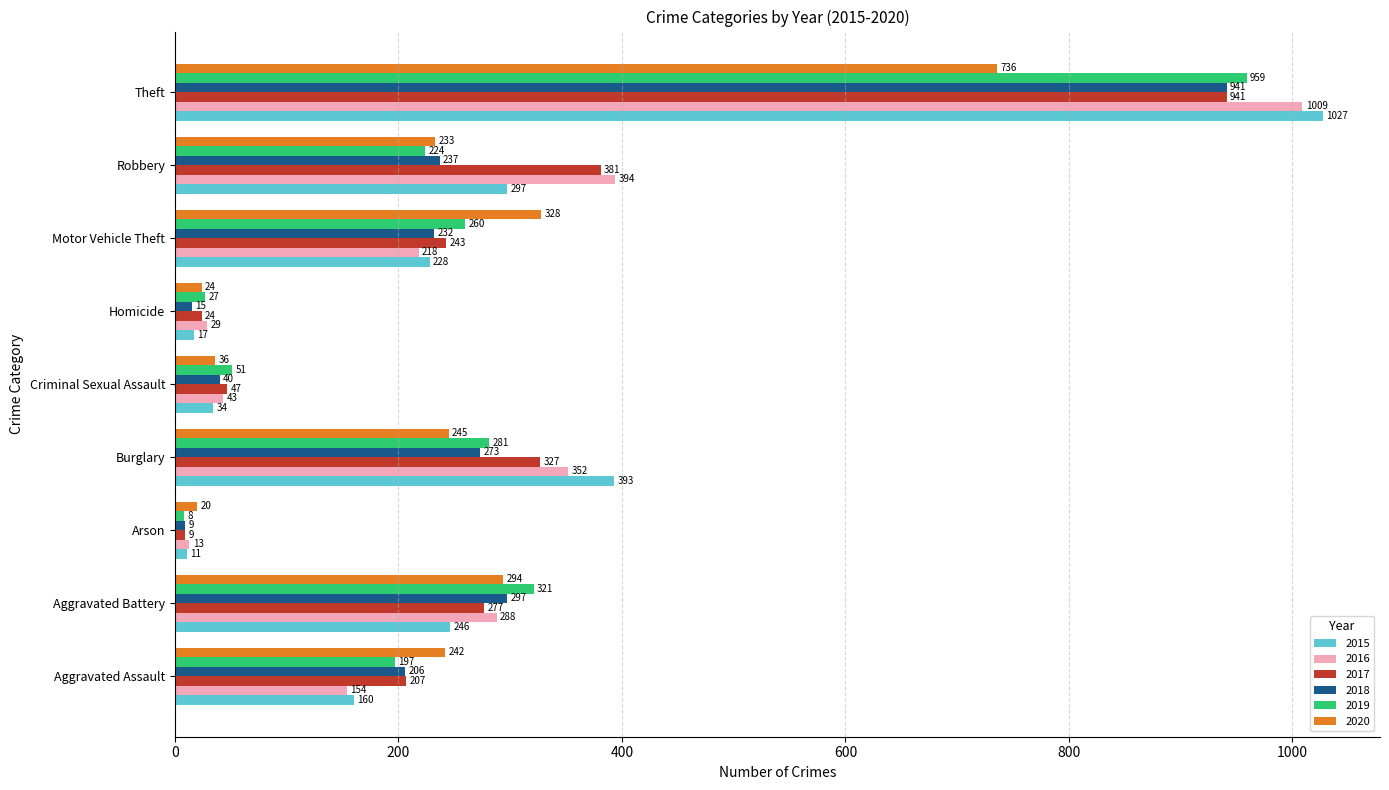

How many categories are shown in the chart?

9